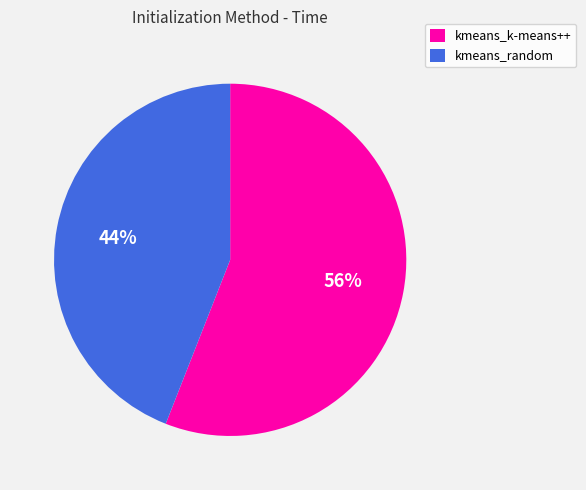

What is the largest slice in the pie chart?

kmeans_k-means++